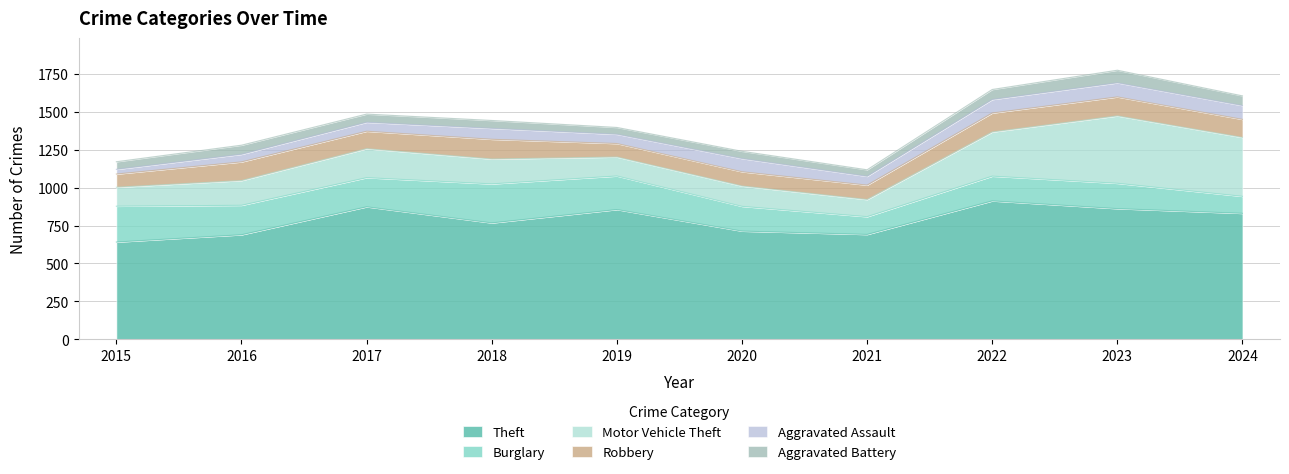

In Theft, how many points are higher than both neighbors (excluding endpoints)?

3